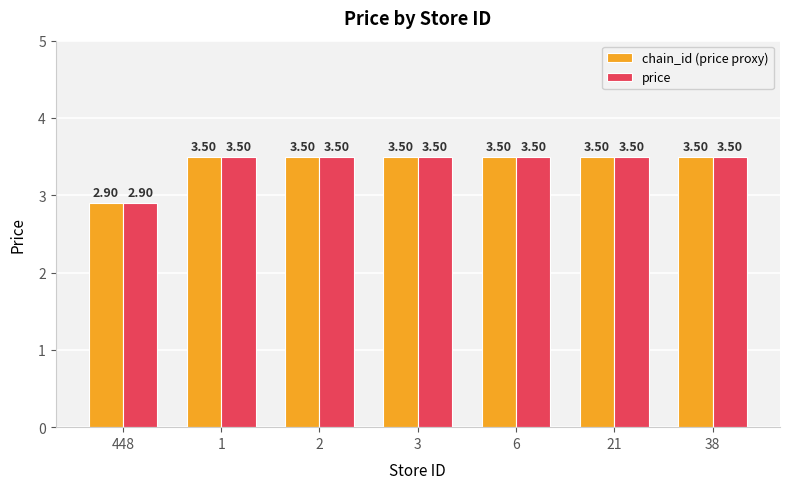

Are the bars horizontal?

No